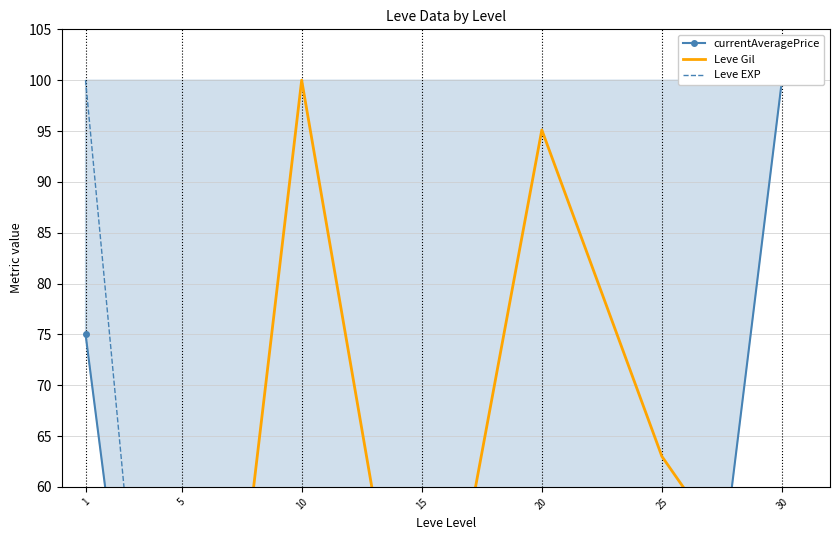

What is the sum of all Leve Gil values?

362.8